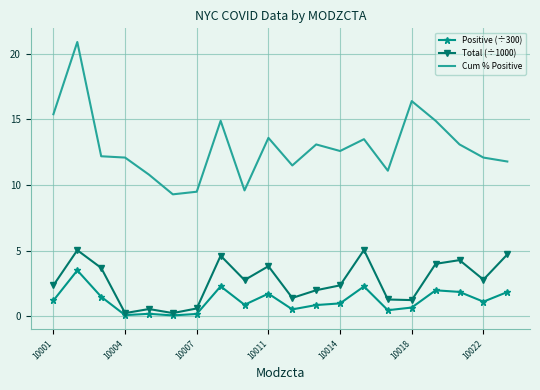

Rank the series by their maximum value, from lowest to highest.

Positive (÷300), Total (÷1000), Cum % Positive